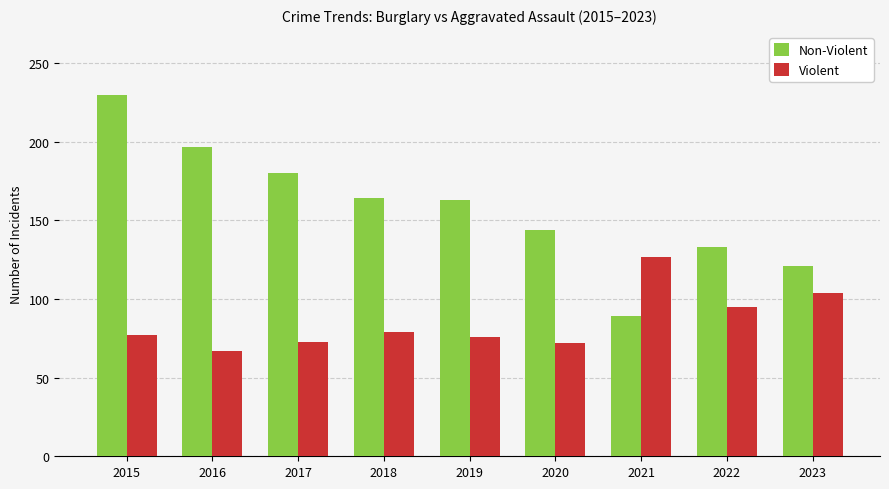

What are all the series names shown in the legend?

Non-Violent, Violent